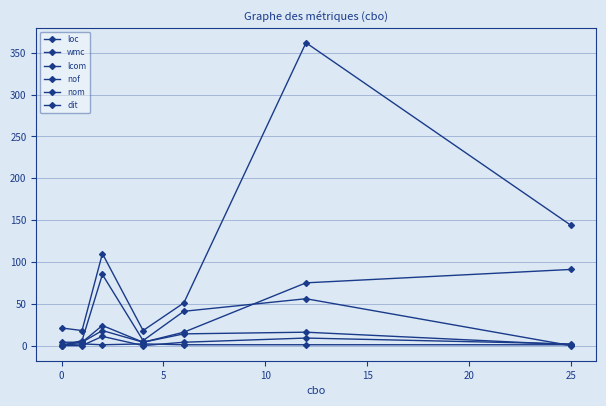

What is the difference between the maximum and second lowest values in the wmc series?

87